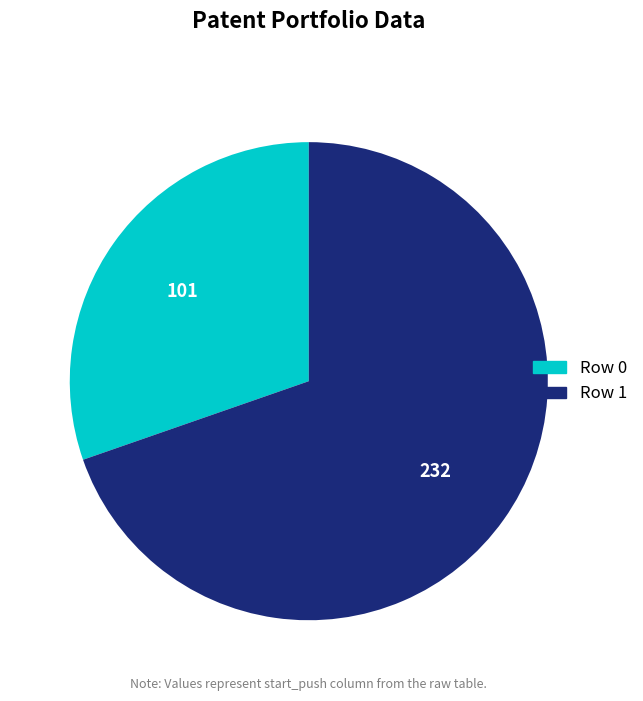

Rank the categories by value from highest to lowest.

Row 1, Row 0